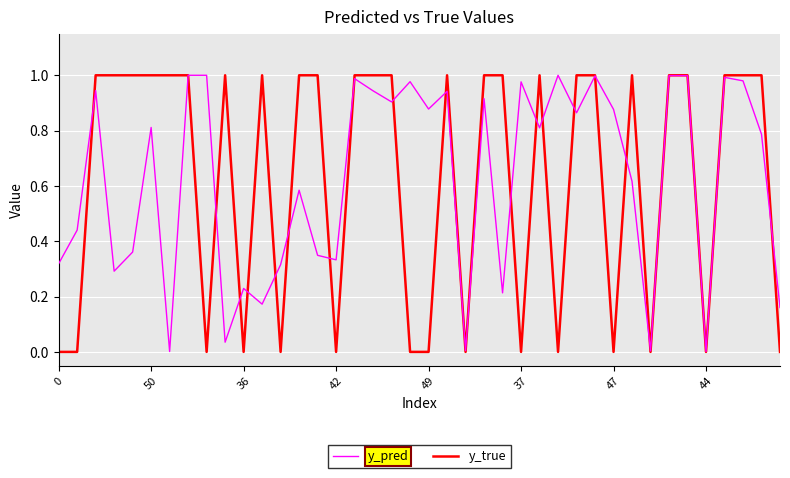

Which series ends up on top after the final intersection of y_true and y_pred?

y_pred